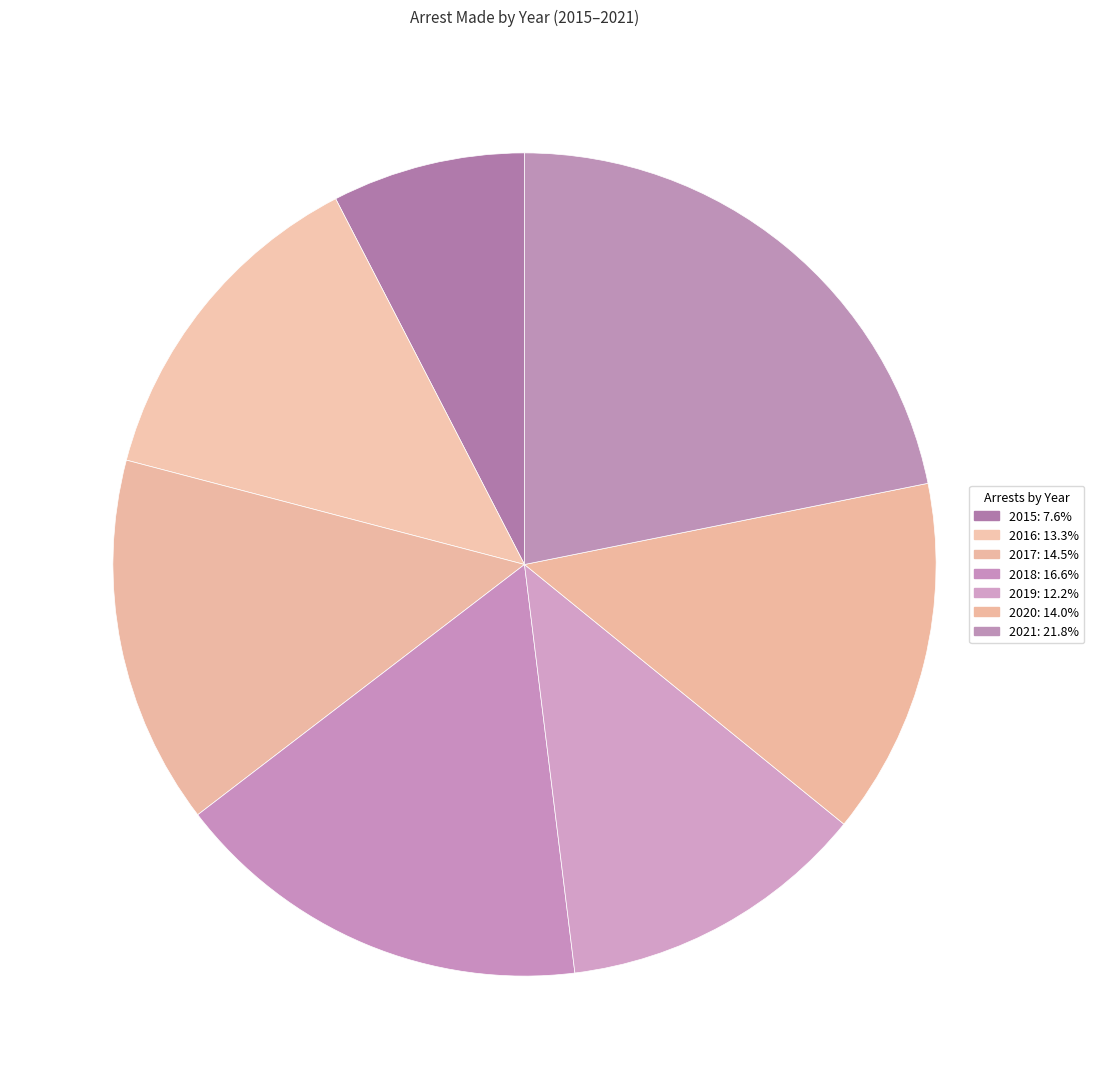

Count the number of slices in the pie.

7